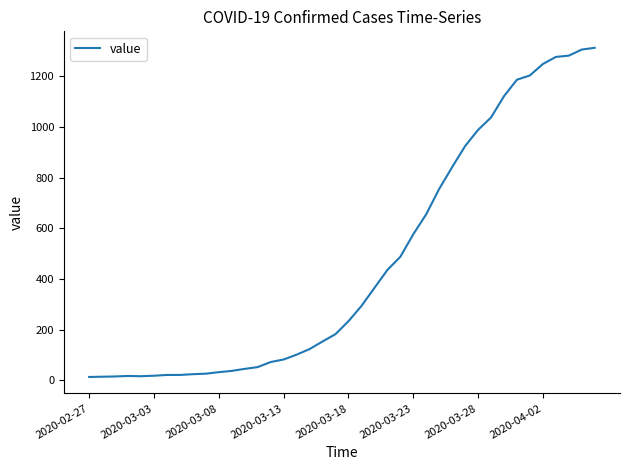

How many lines are shown in the chart?

1